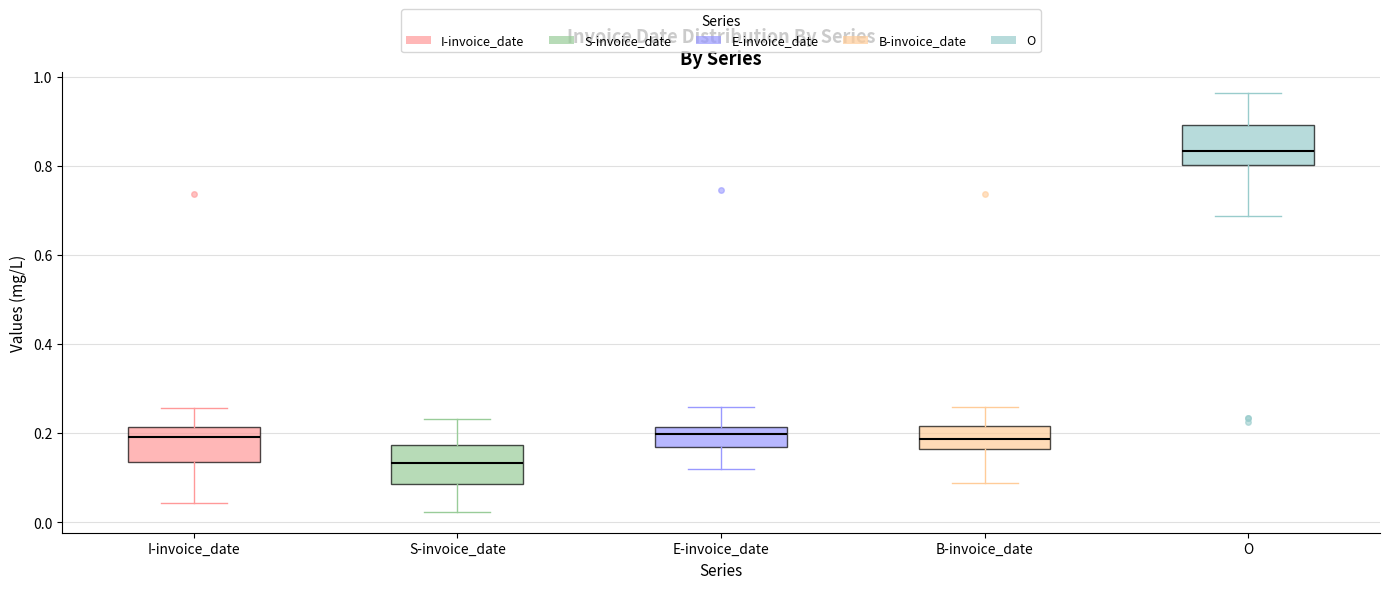

Which box's median line is the highest?

O